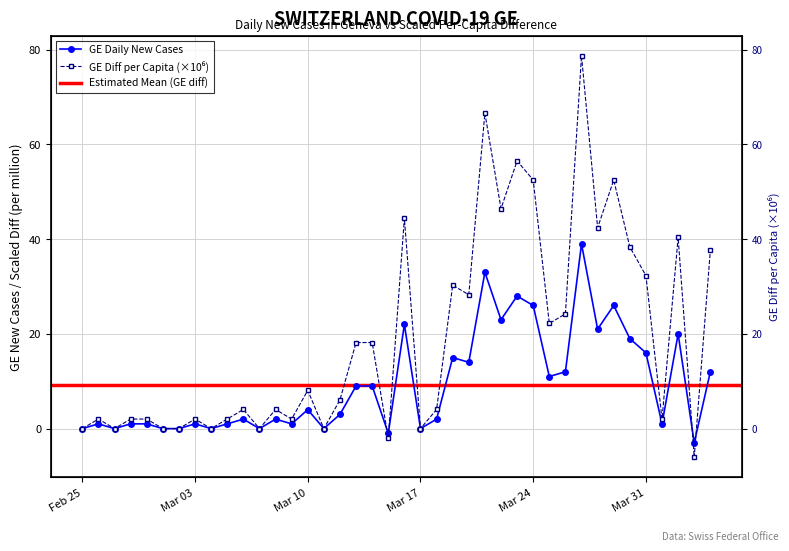

How many interior local valleys does the GE_diff series have?

13